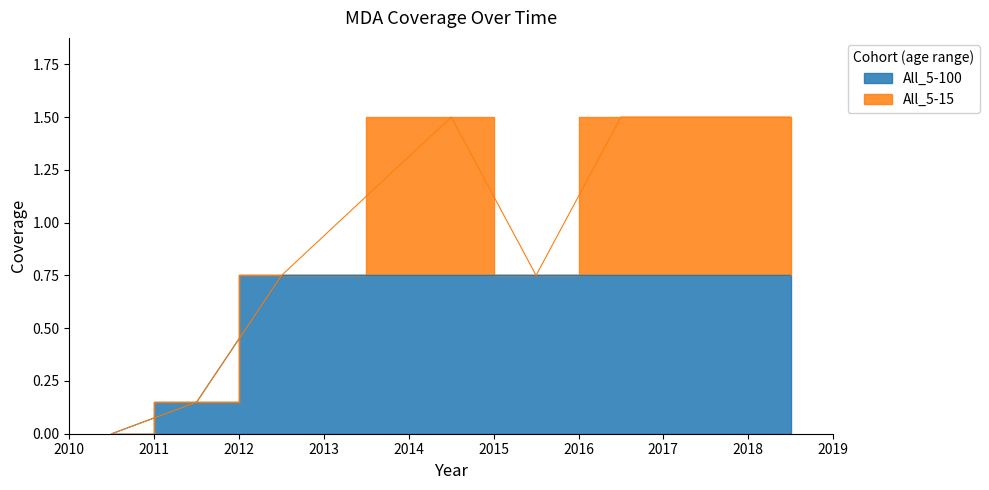

True or false: the data shows 0.8 at 2015.5.

True